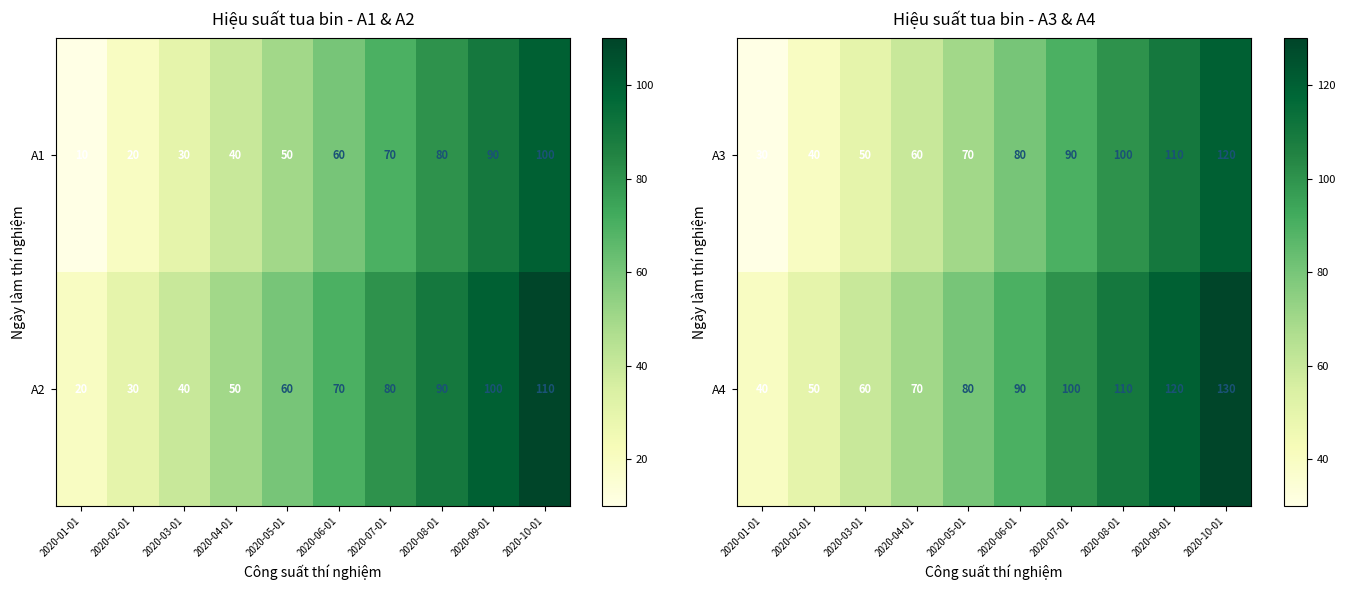

What value does the A3 series have at 2020-04-01, to the nearest 5?

60